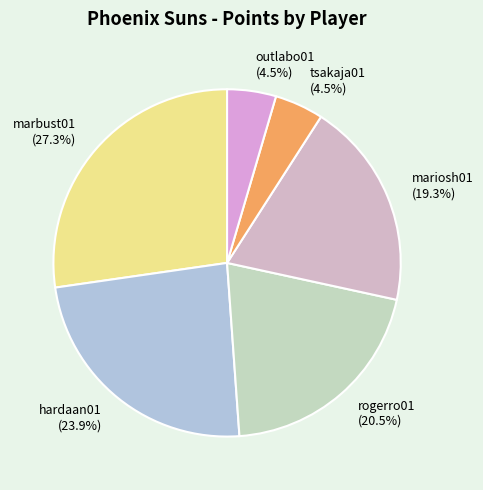

Does tsakaja01 account for over 50% of the chart?

No